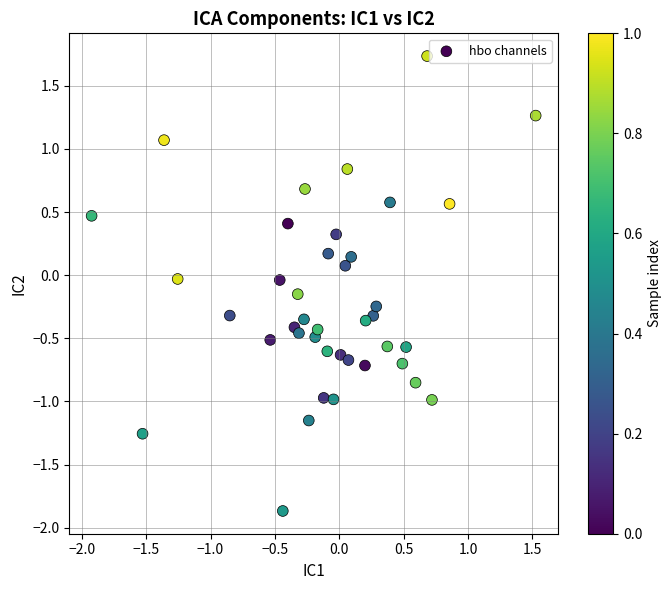

What is the range of Y values (max minus min)?

3.6